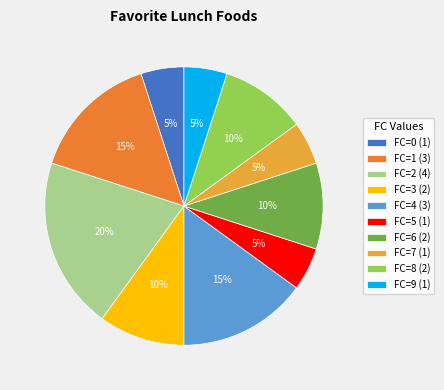

How many slices are in this pie chart?

10